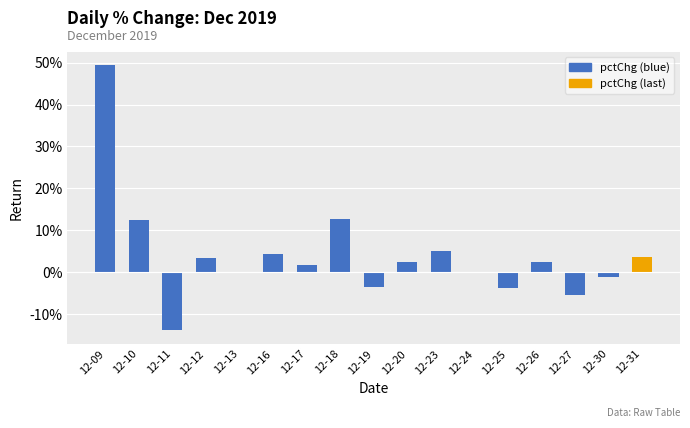

Between 12-18 and 12-11, which is larger?

12-18